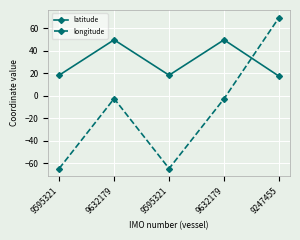

How many categories are shown in the chart?

5